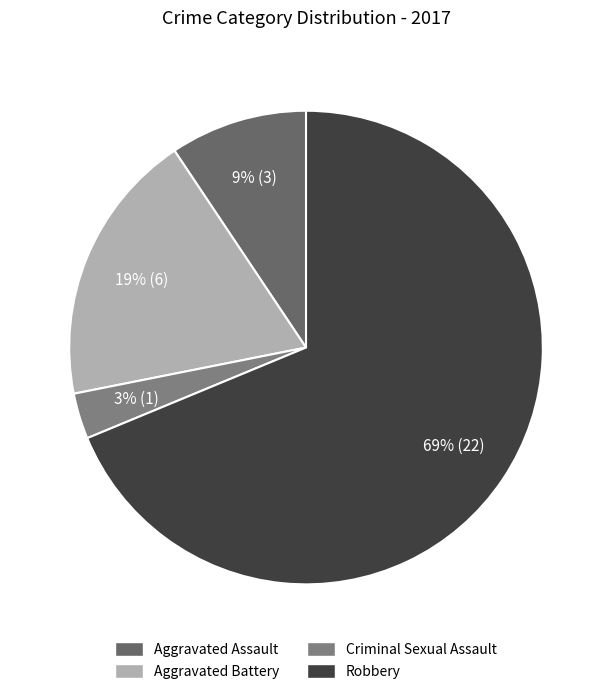

Which category has the smallest portion of the pie?

Criminal Sexual Assault